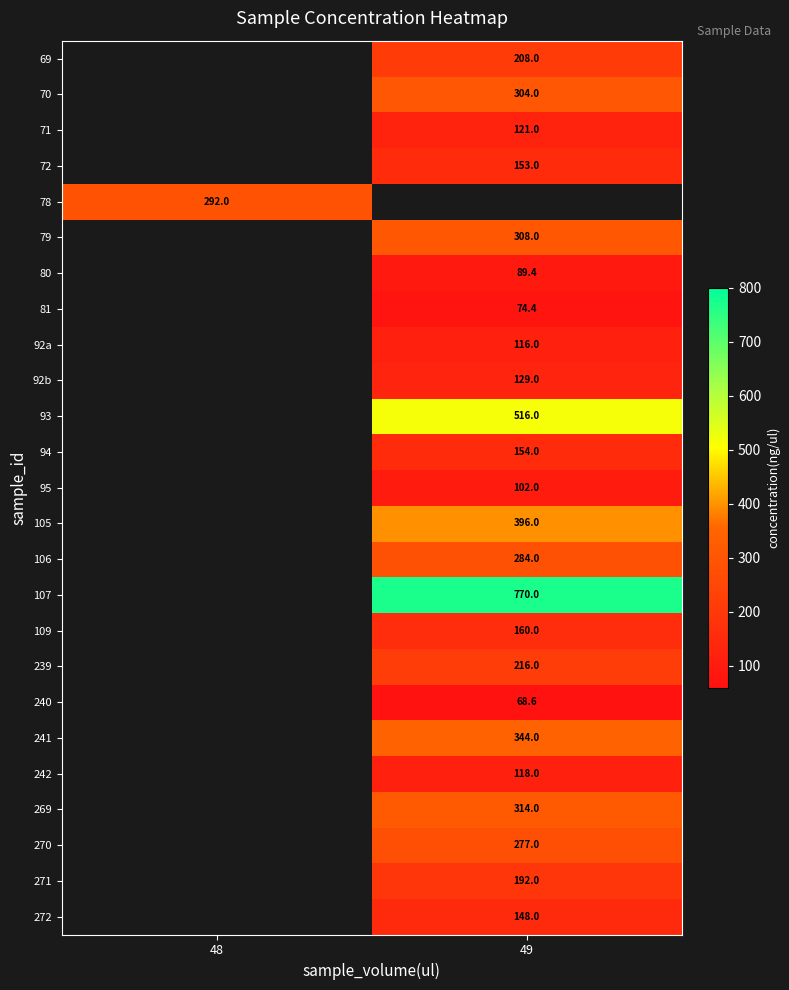

Is the value of 272 at 48 greater than the value of 242 at 49?

No